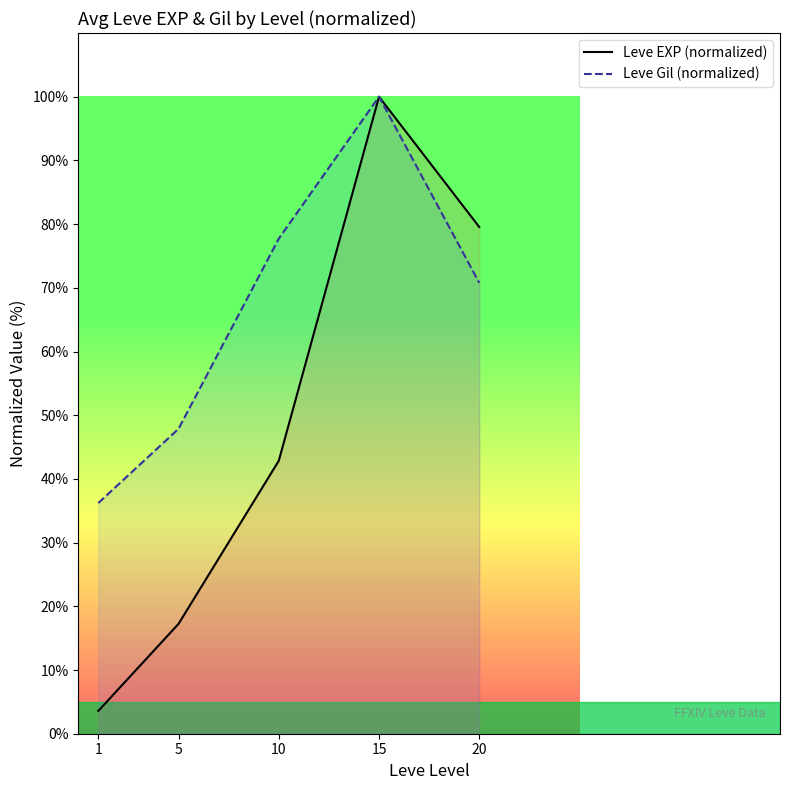

Reading right to left, transcribe all the data shown in this chart.

Leve EXP (normalized): 20=79.5	15=100.0	10=42.8	5=17.2	1=3.6
Leve Gil (normalized): 20=70.8	15=100.0	10=77.7	5=47.9	1=36.2